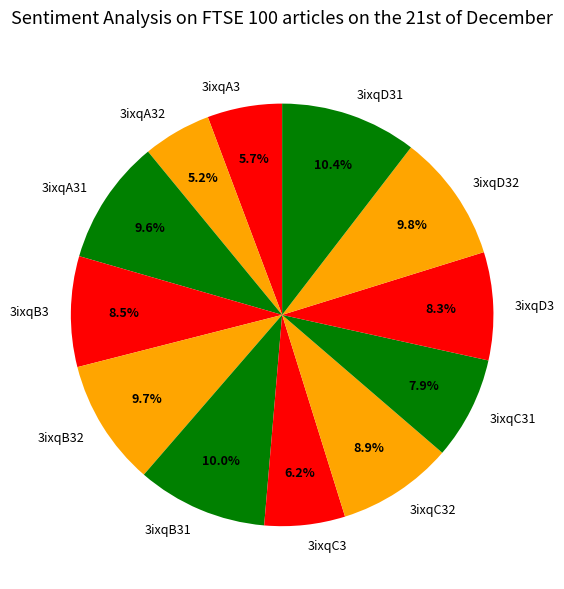

What is the total percentage of 3ixqA32 and 3ixqB32?

14.9%